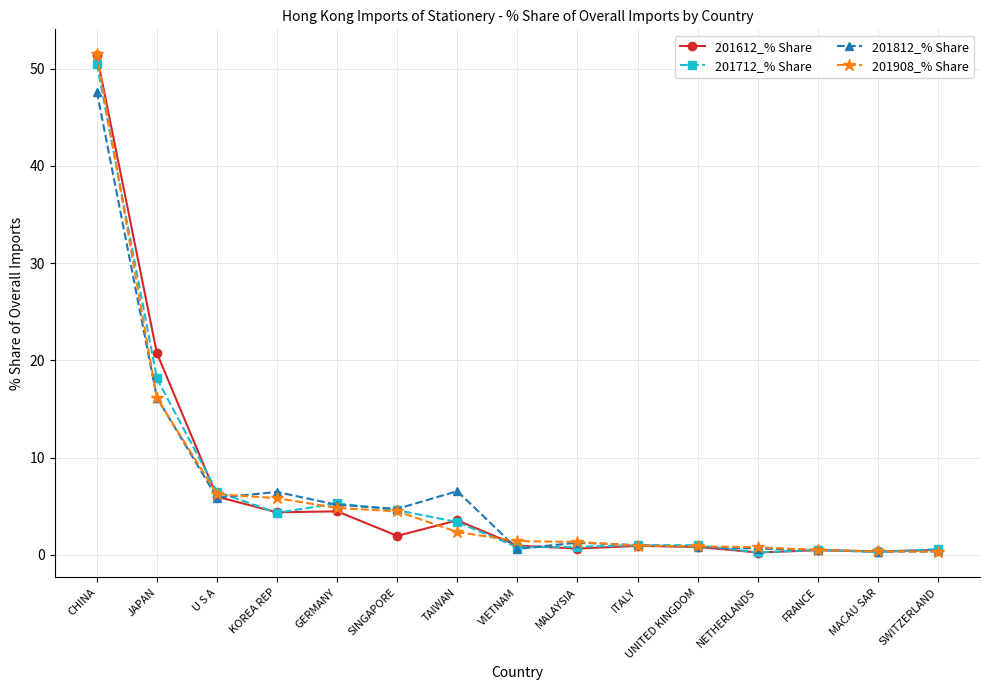

At how many categories does at least one series exceed 5?

6